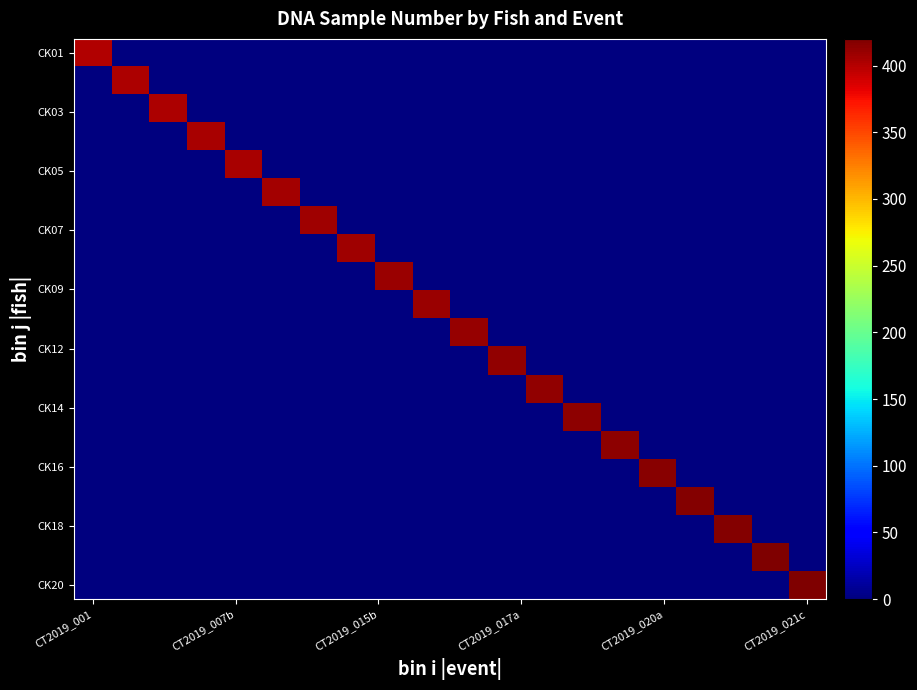

At how many categories does at least one series exceed 112?

20